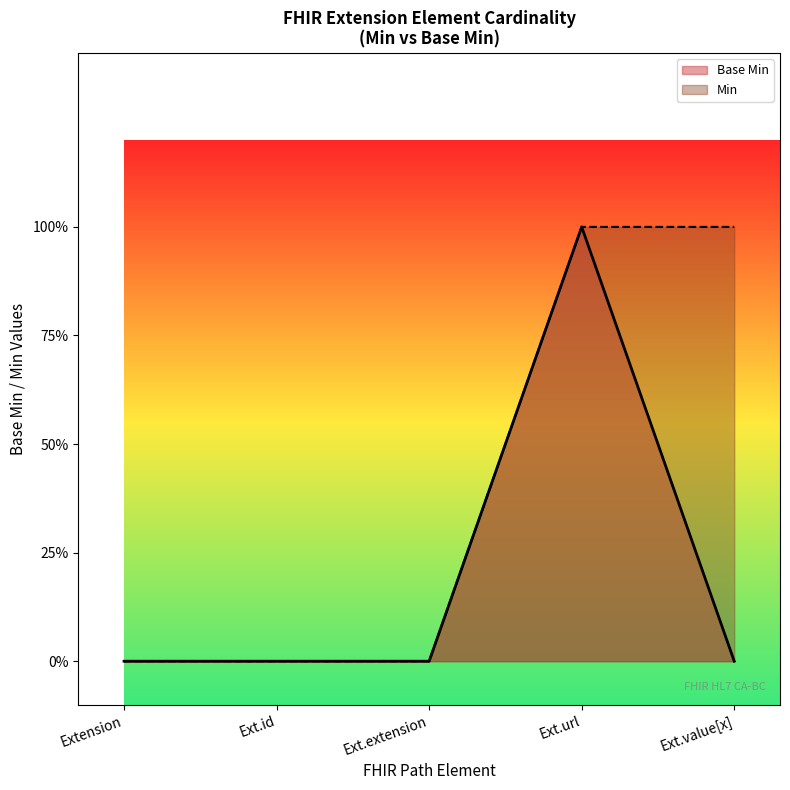

At which category is the sum across all series the highest?

Ext.url